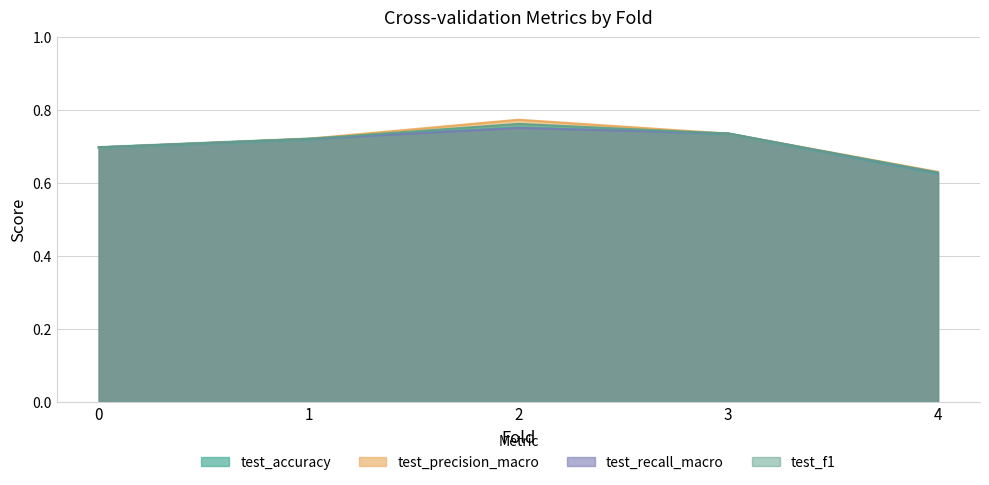

At which category is the sum across all series the highest?

2